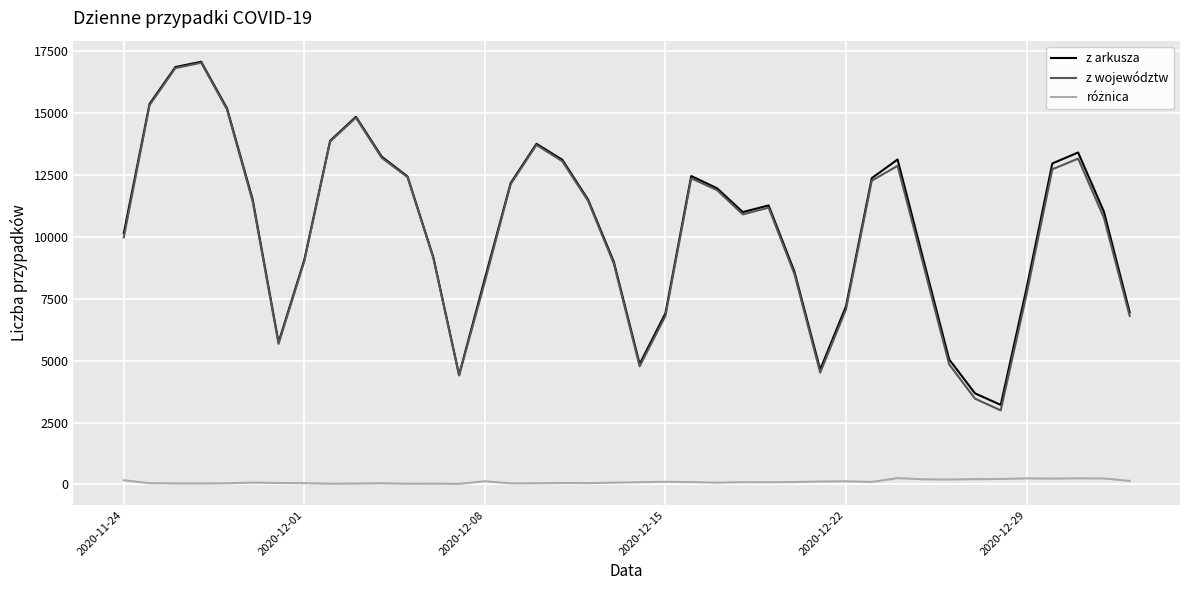

What is the highest value of the z arkusza series?

17059